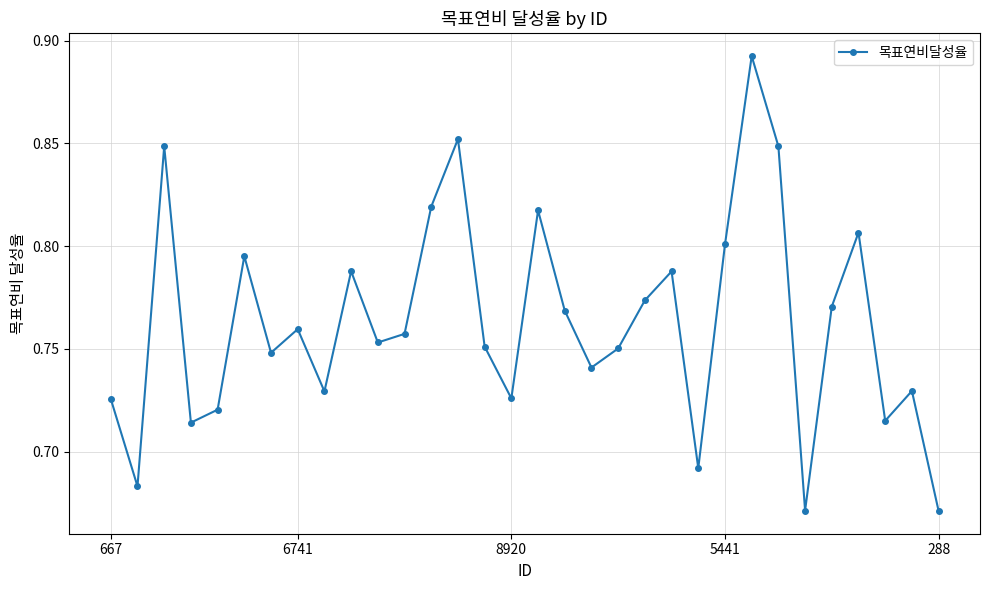

Count the values in the range 0 to 1.

32